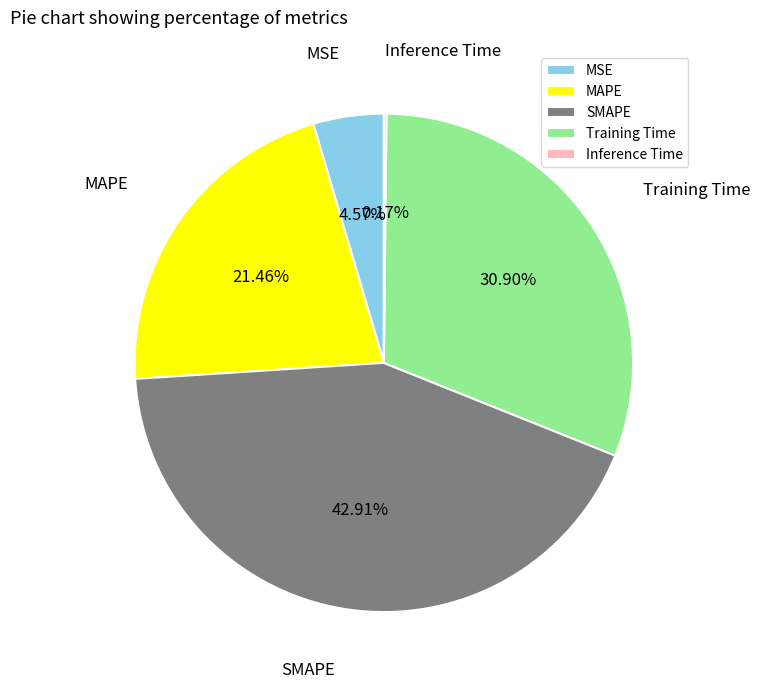

What is the ratio of the value at Training Time to the value at MAPE?

1.4